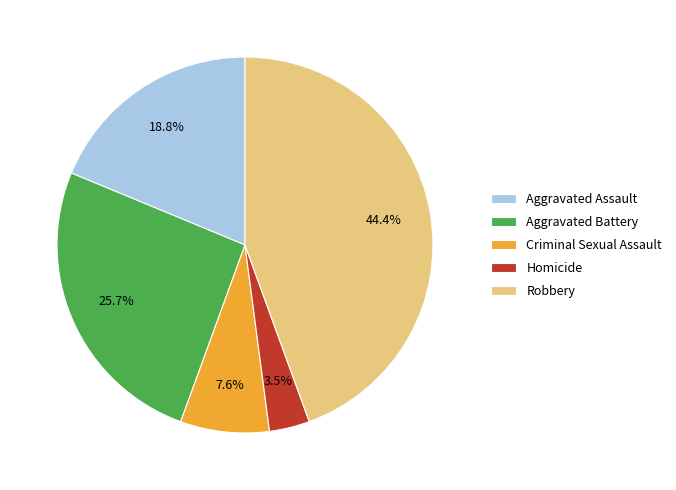

Which category has the biggest portion of the pie?

Robbery